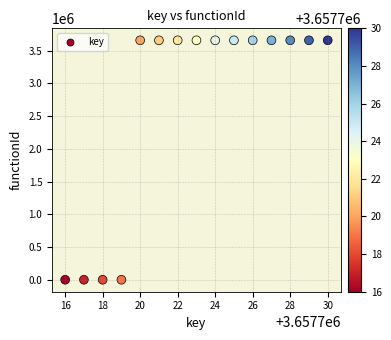

What is the range of Y values (max minus min)?

3657717